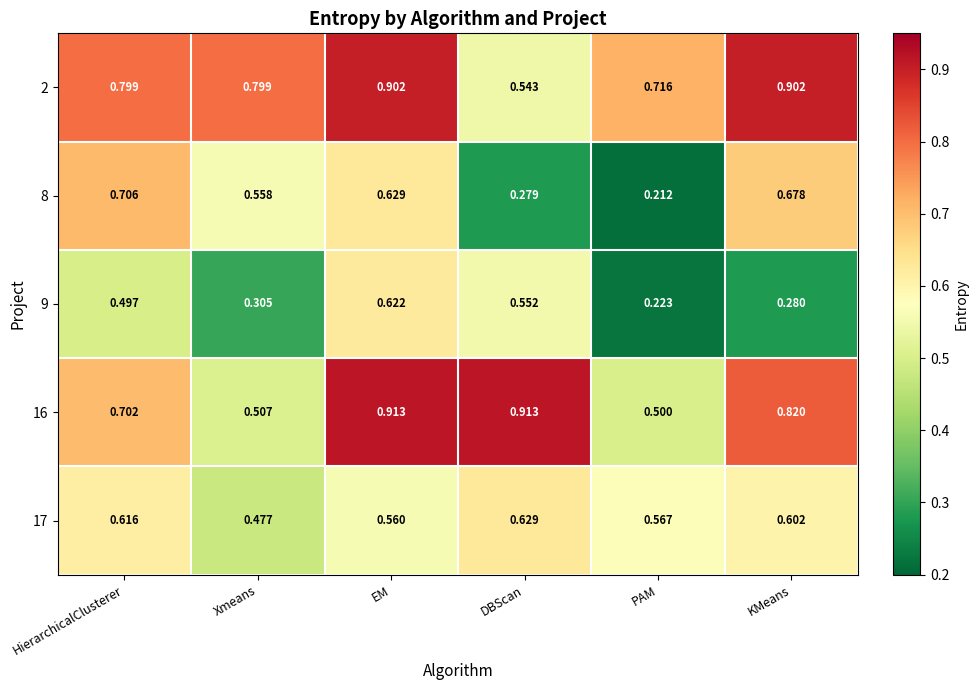

At which label does 16 reach its minimum?

PAM